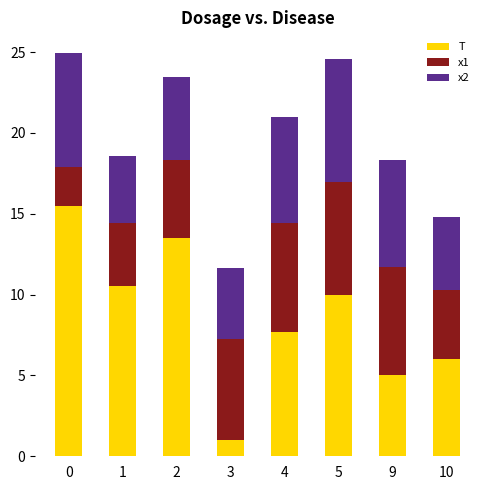

Is it true that T equals 5.0 at 0?

False